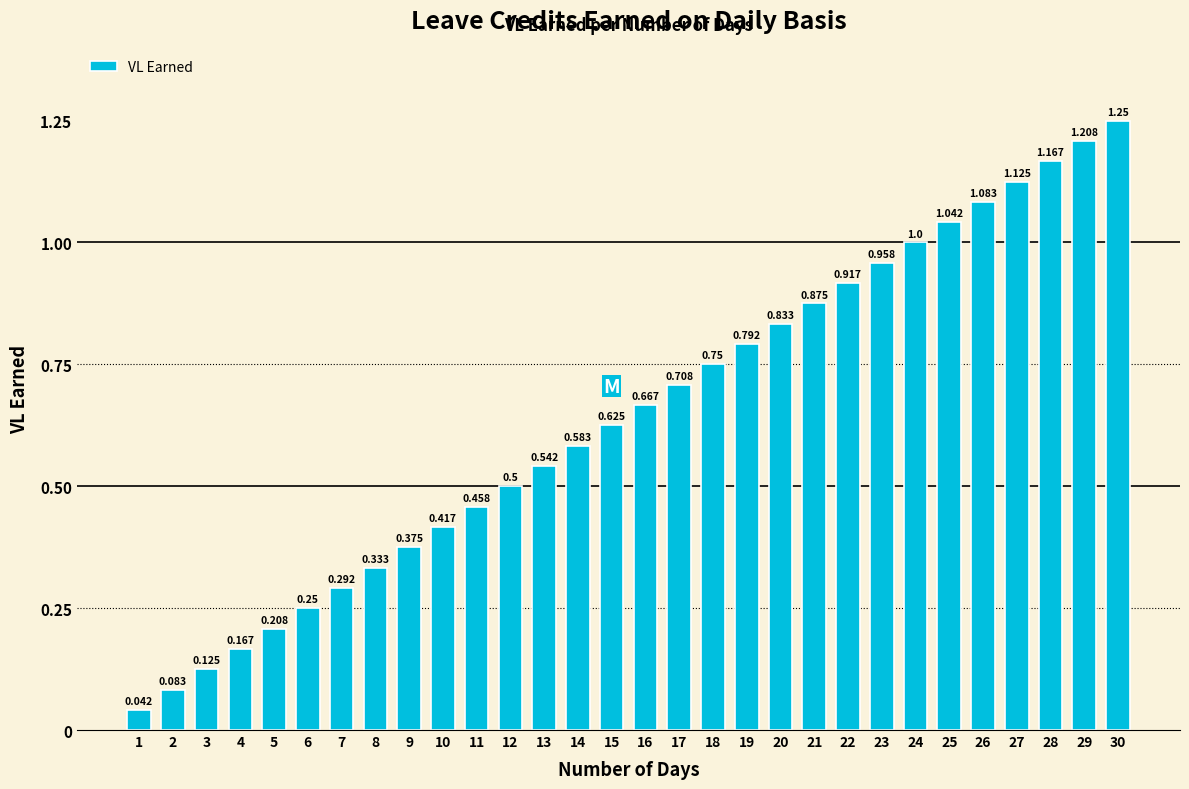

Are the bars horizontal?

No